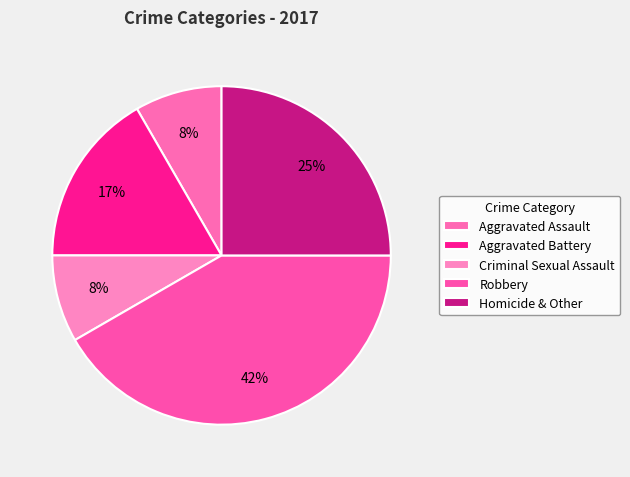

How much of the chart is everything except Robbery?

58.3%